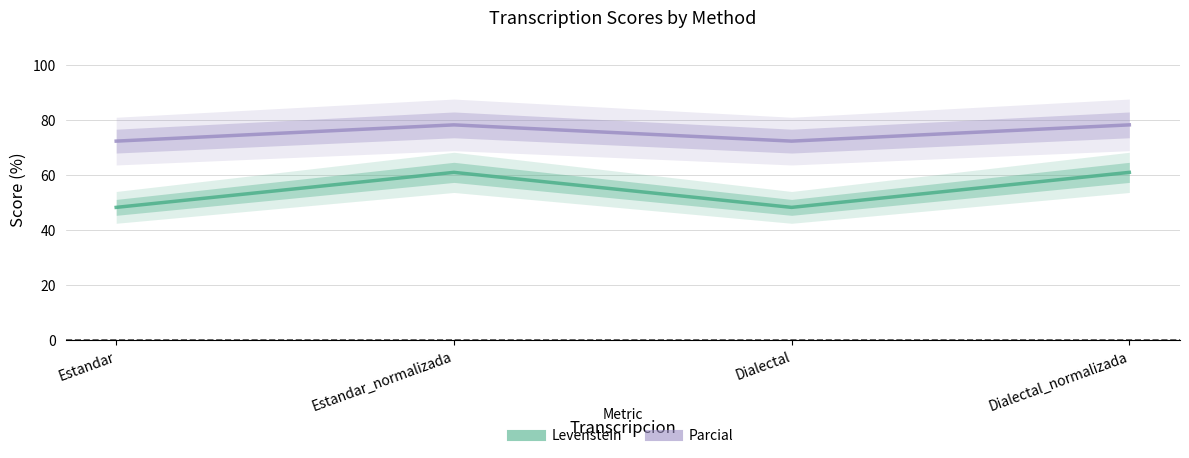

What is the highest value of the Levenstein series?

60.9